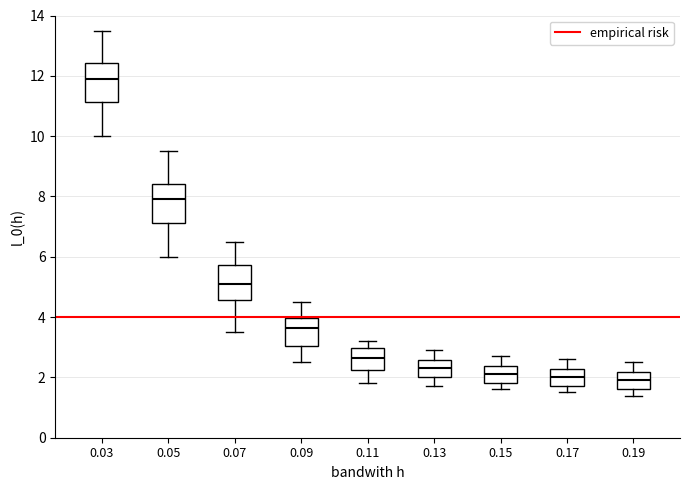

Where is the lower edge of the box at x = 0.19 on the y-axis? The values are not printed on the chart, so give them approximately, as read against the axis.

1.6